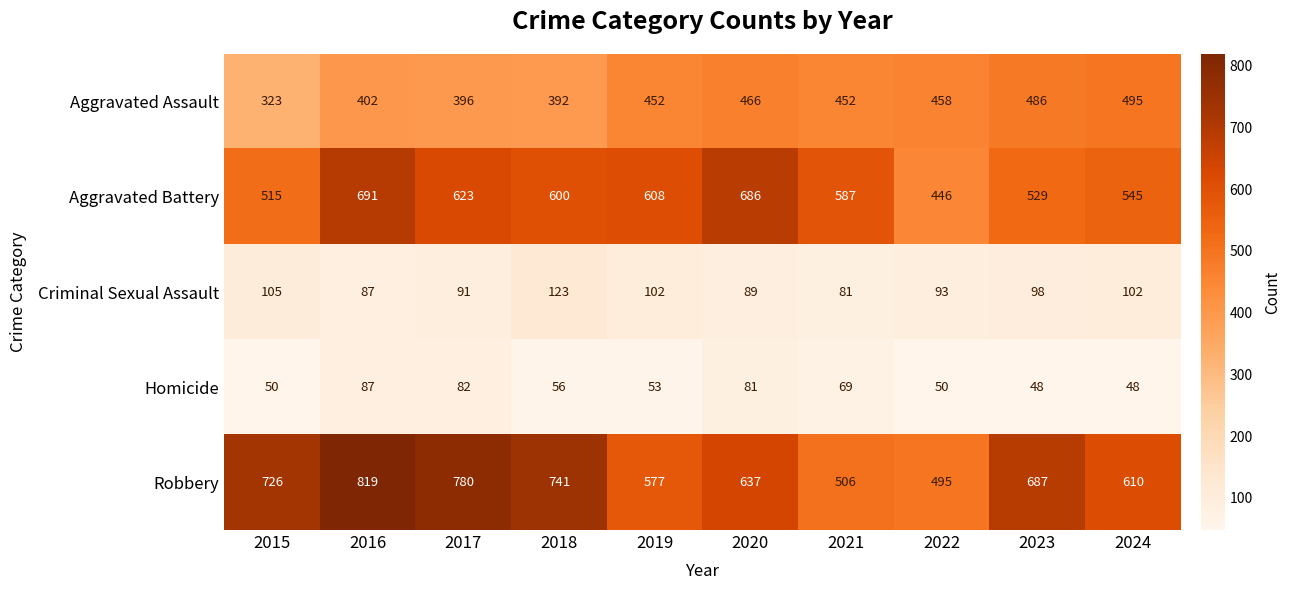

Rank the series at 2017 from highest to lowest value.

Robbery, Aggravated Battery, Aggravated Assault, Criminal Sexual Assault, Homicide